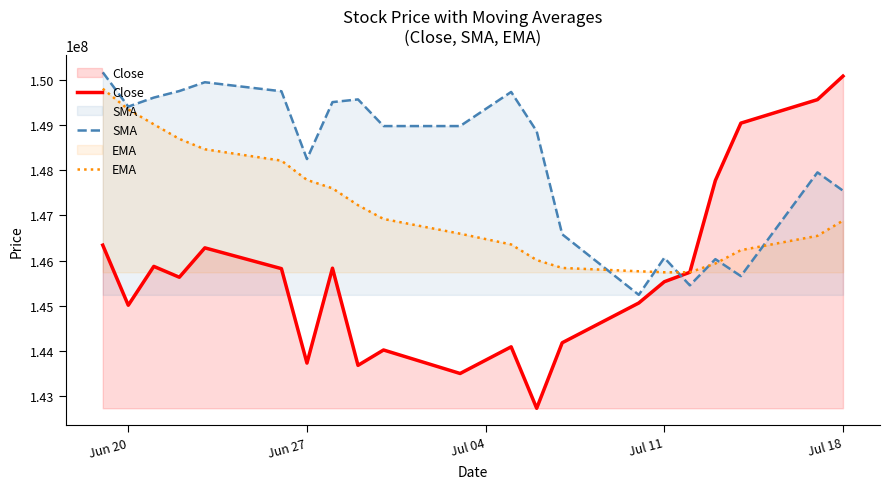

How many values in the Close series are below 145630005?

10